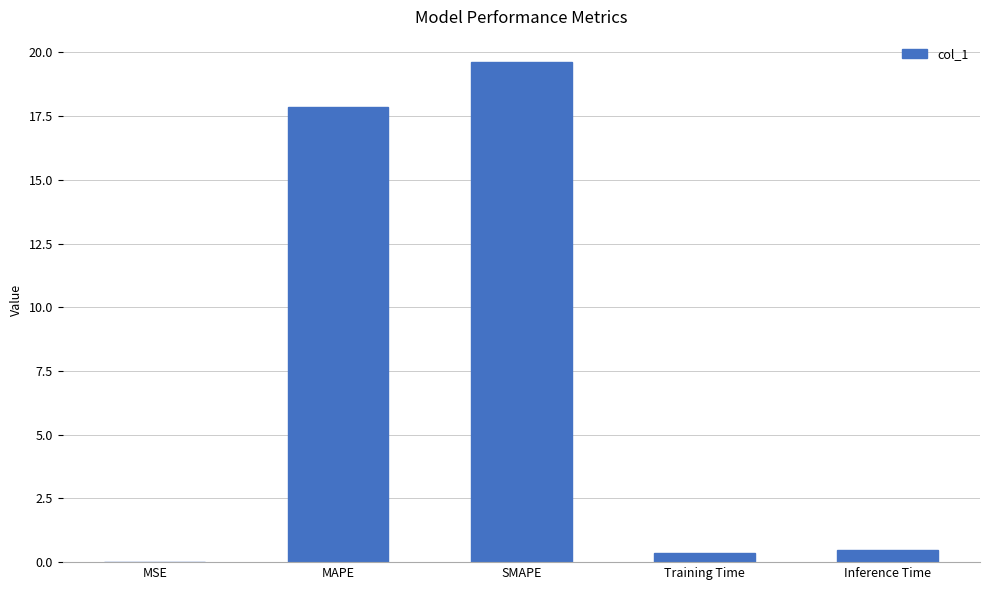

What is the sum of the values at MAPE and Inference Time?

18.4